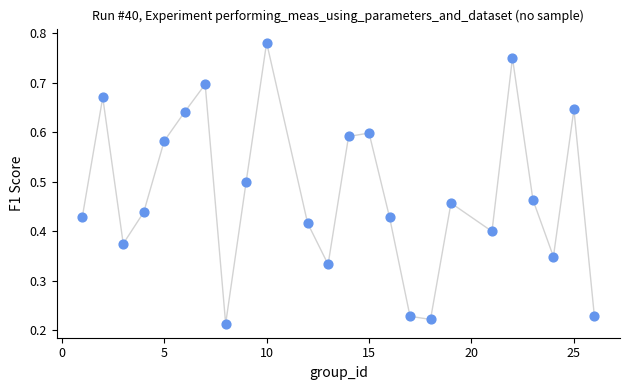

What is the range of X values (max minus min)?

25.0